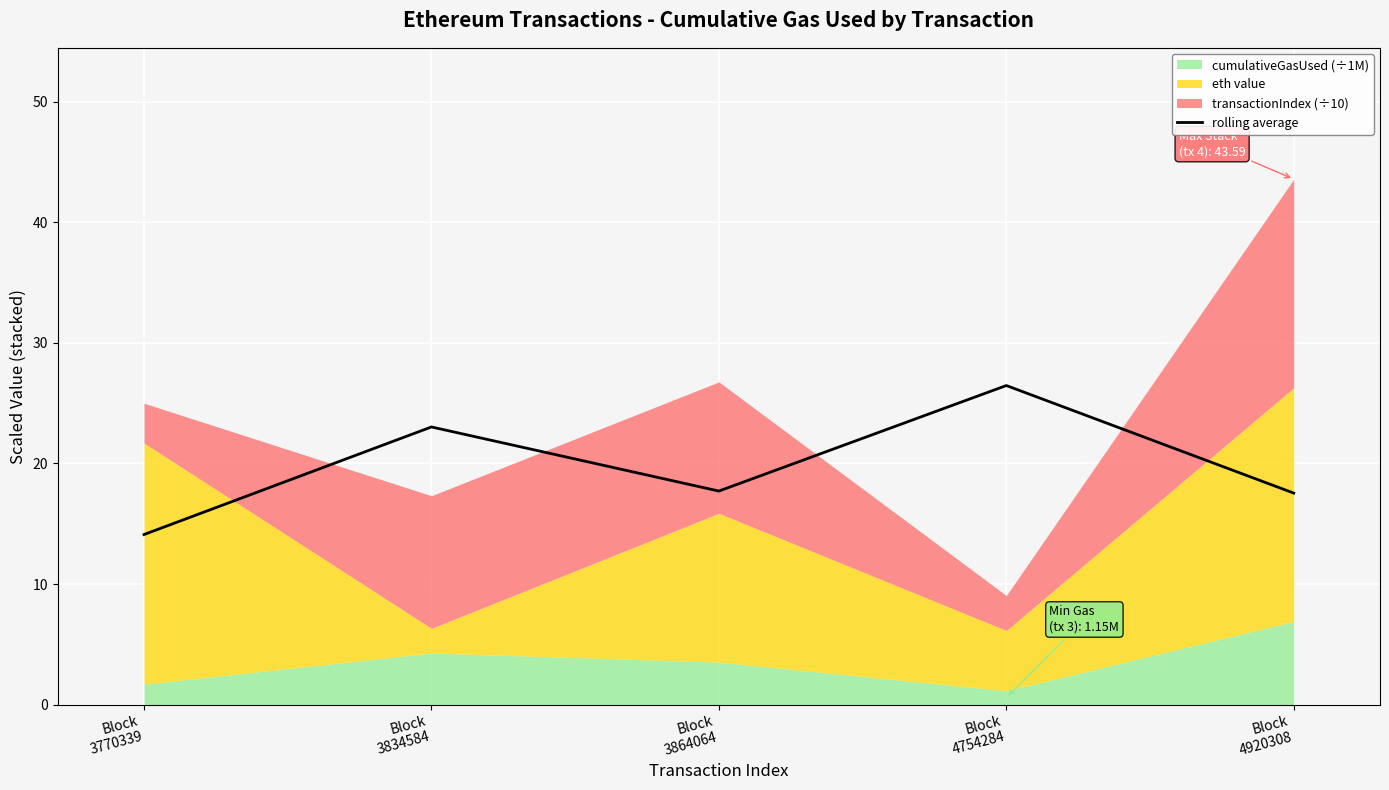

What is the value of the 2nd point from the left?

23.0